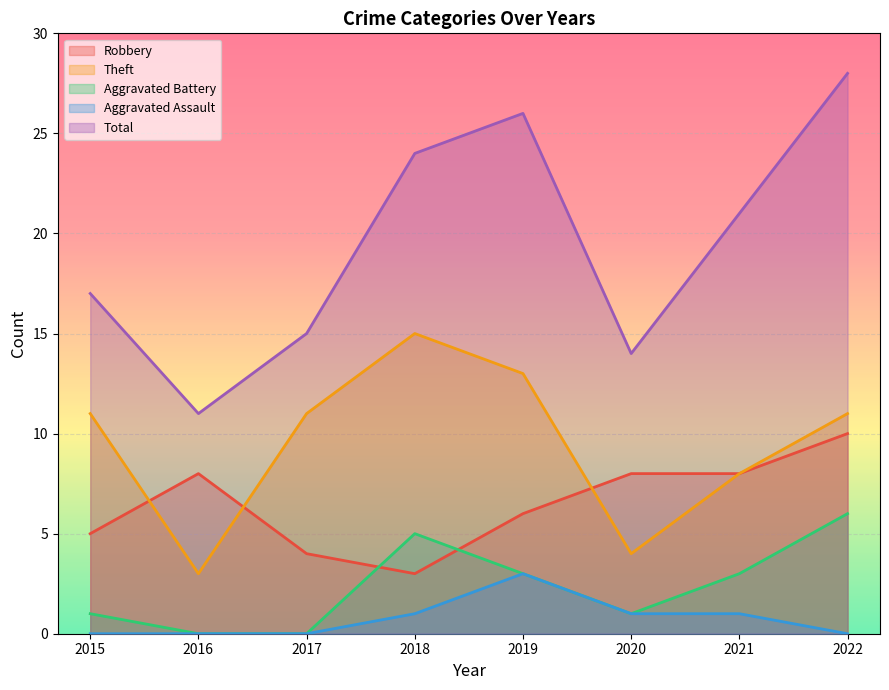

Which series has the largest total across all categories?

Total